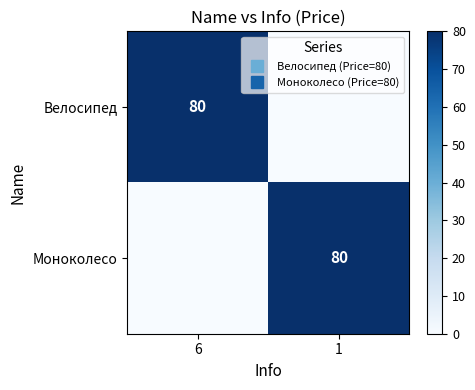

Between 6 and 1, which series saw the biggest shift?

Велосипед